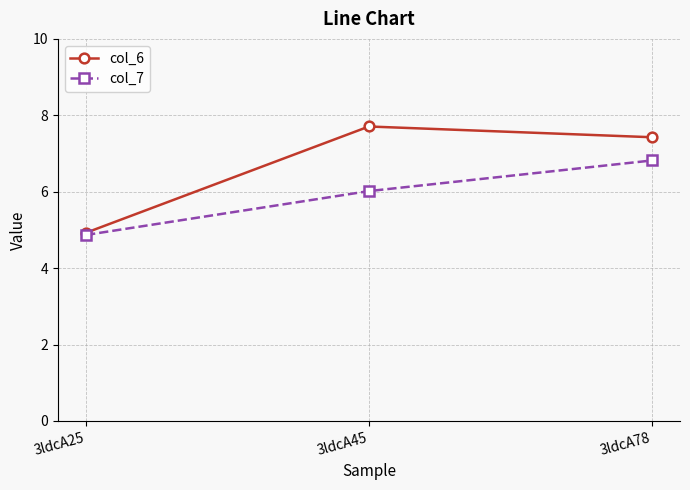

How many values in the col_7 series exceed 6?

2